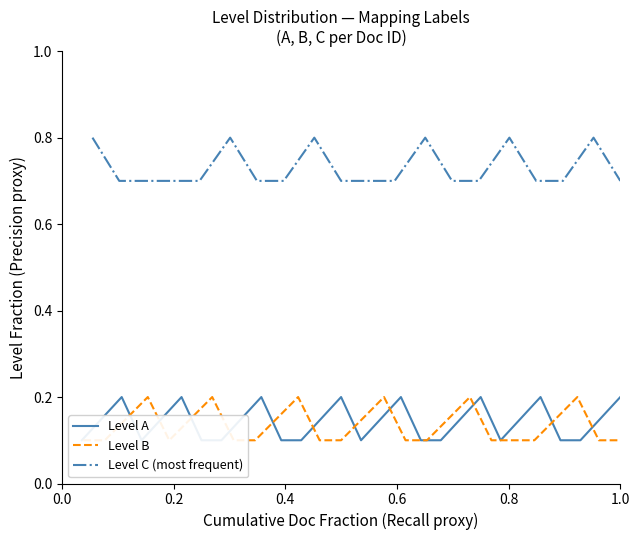

What is the lowest value of the Level C (most frequent) series?

0.7